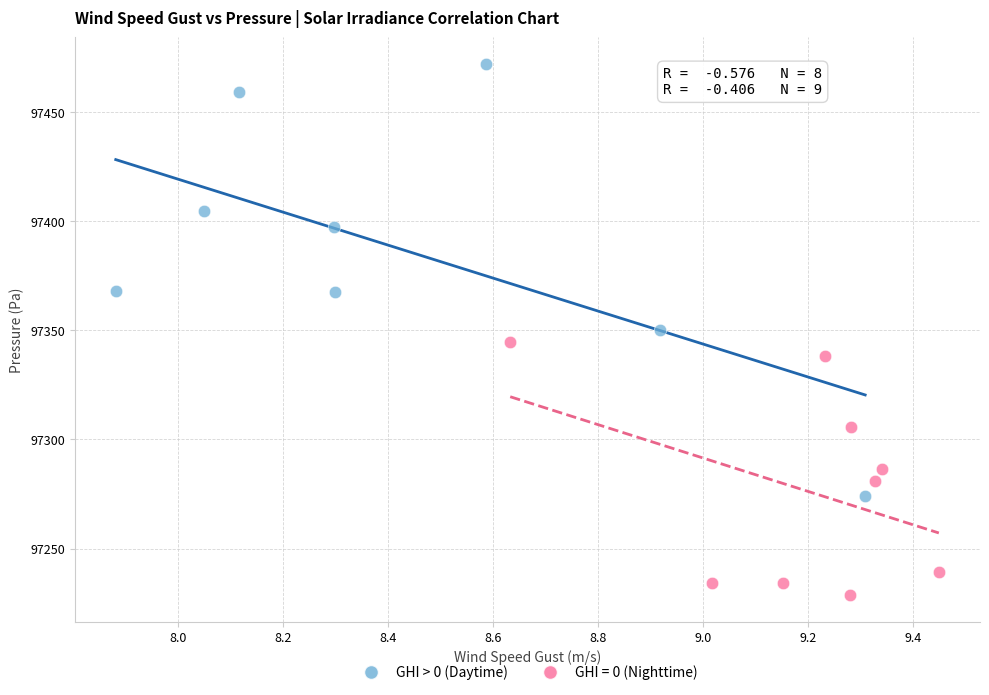

Which series reaches the minimum Y coordinate?

GHI = 0 (Nighttime)